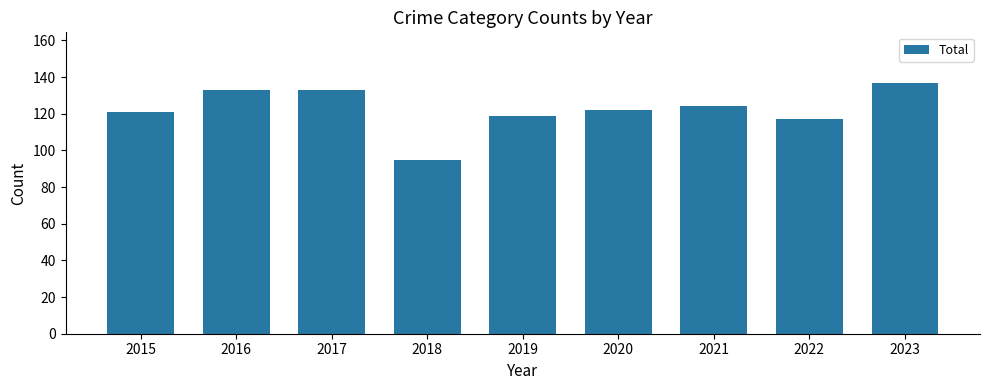

The value at 2016 is 133. True or false?

True